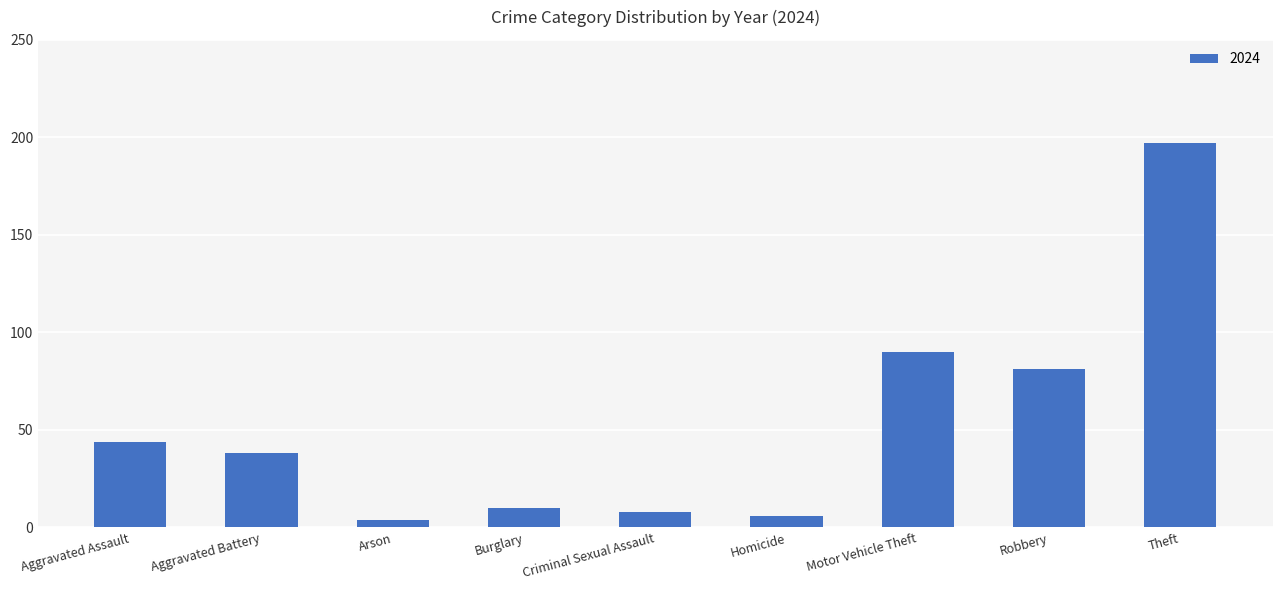

The chart shows a value of 81 at Robbery. True or false?

True